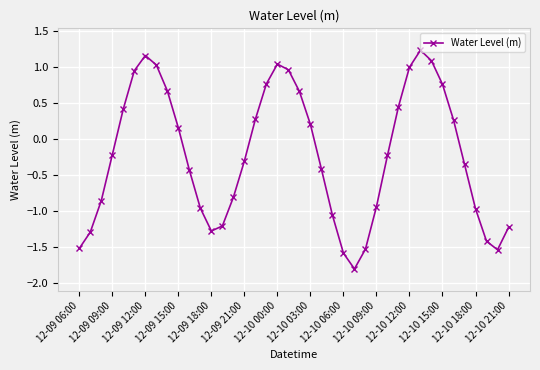

What is the difference between the second highest and second lowest values?

2.7